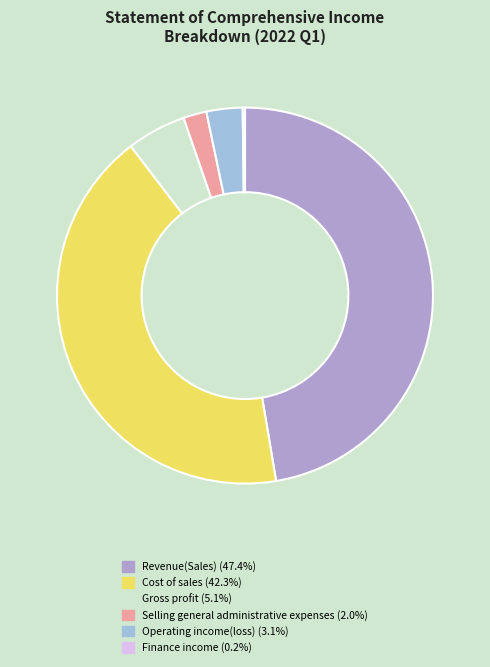

What is the change in value from Revenue(Sales) to Gross profit?

-35940622437